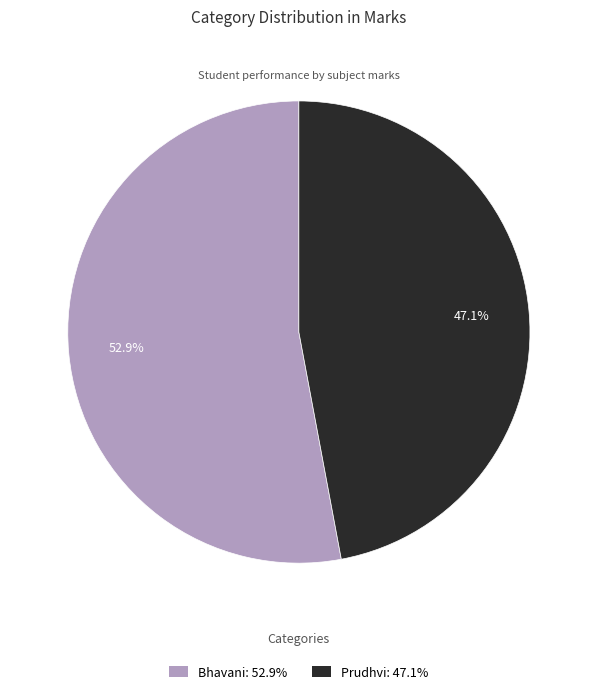

Do Prudhvi and Bhavani together represent more than half of the pie?

Yes